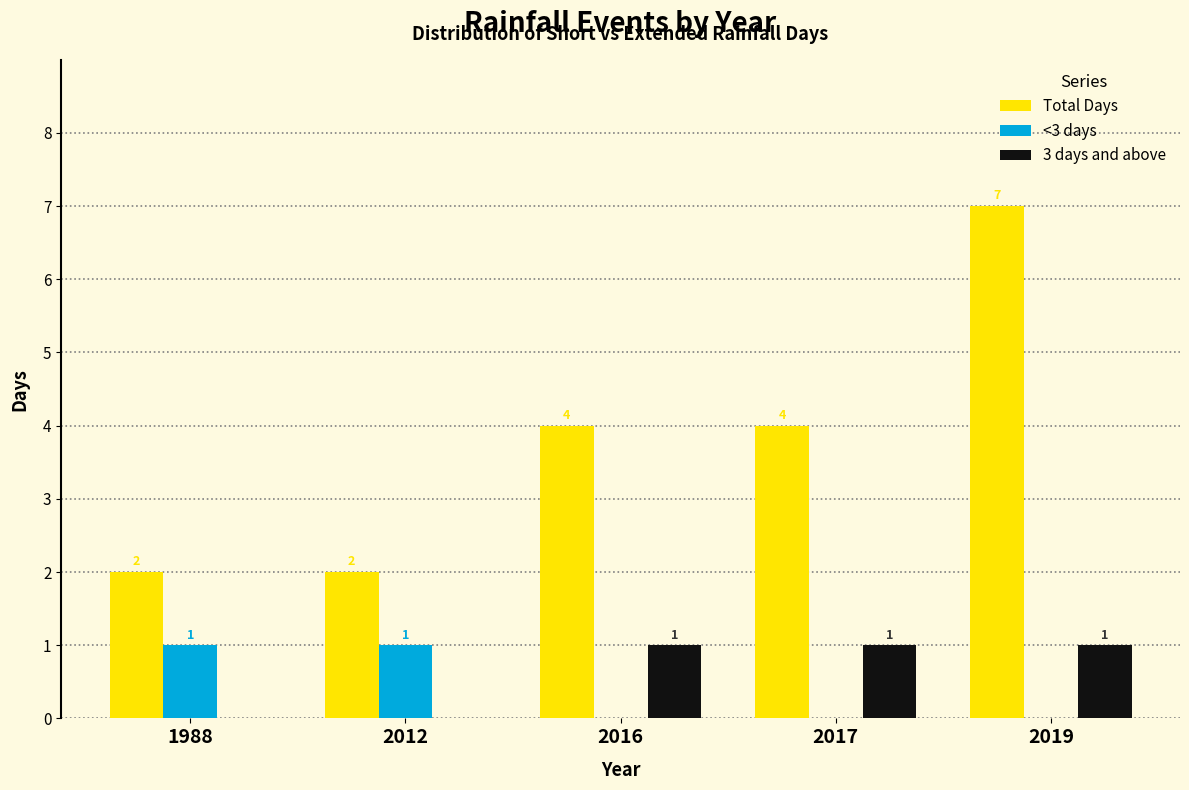

Are the bars horizontal?

No